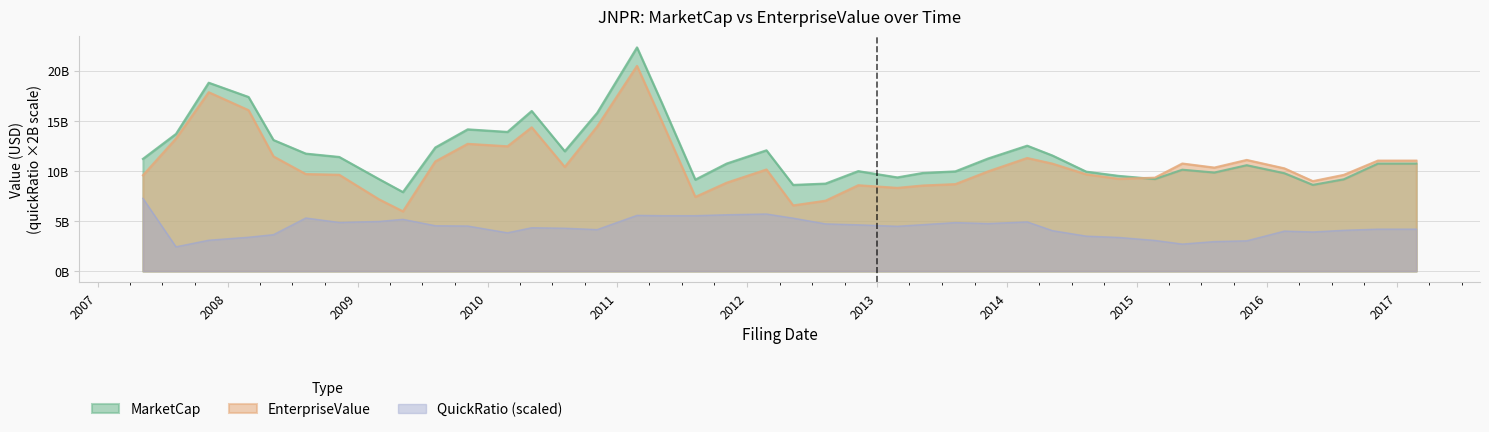

Between 2009-05-08 and 2009-08-07, which series saw the biggest shift?

EnterpriseValue